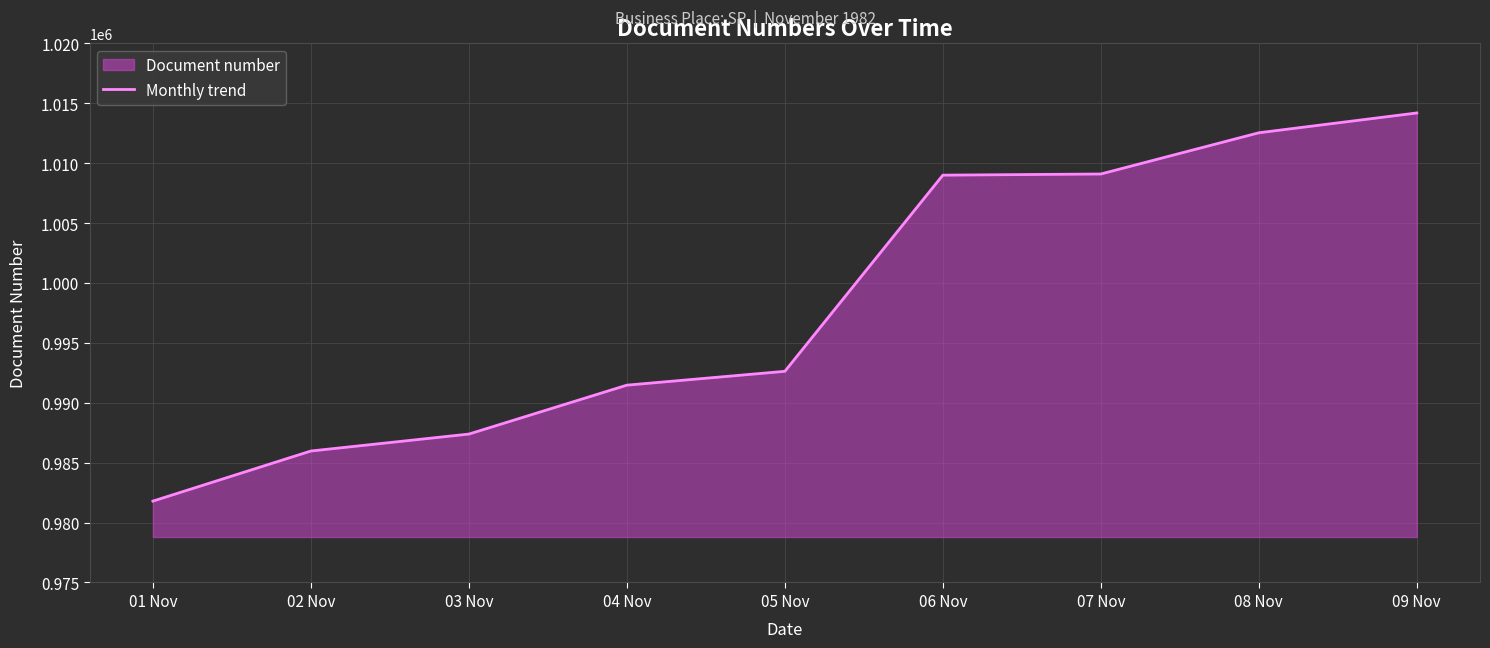

What is the difference between the second highest and minimum values?

30743